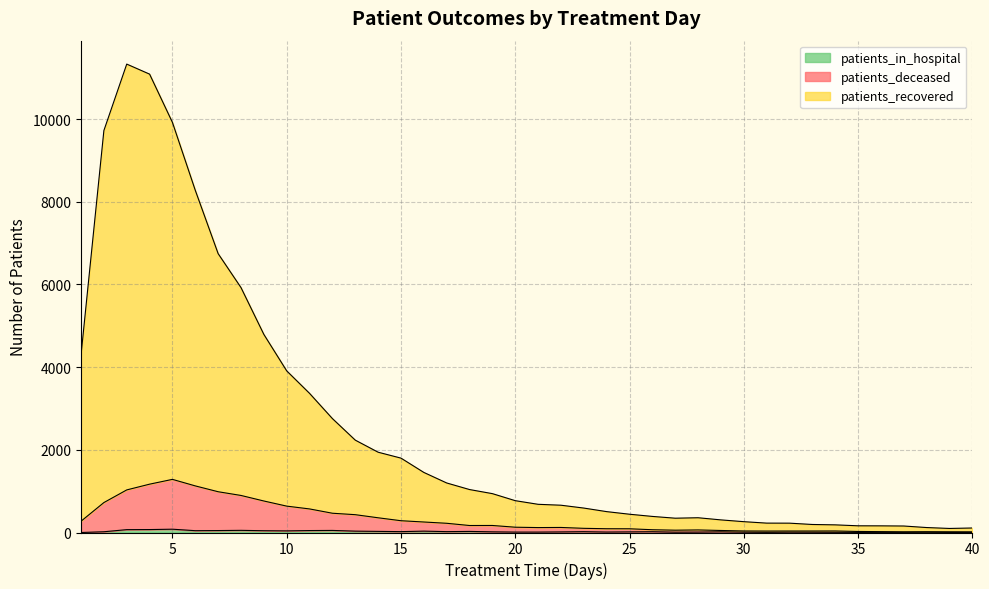

At which label is patients_deceased closest to 650?

10